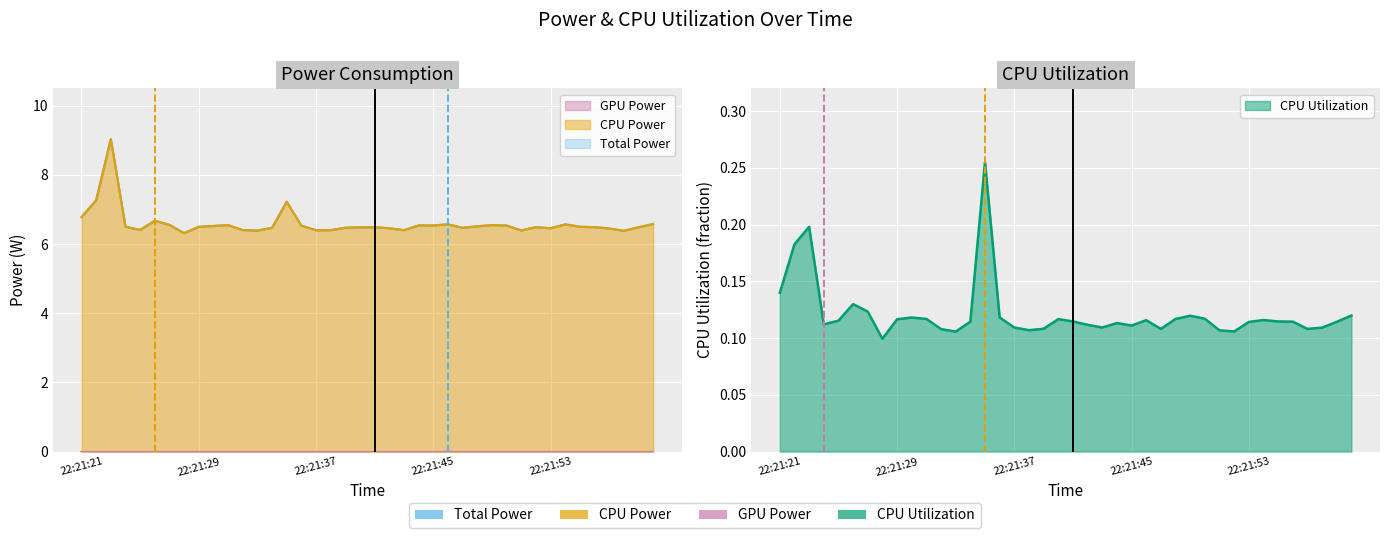

At which category is the sum across all series the highest?

22:21:23